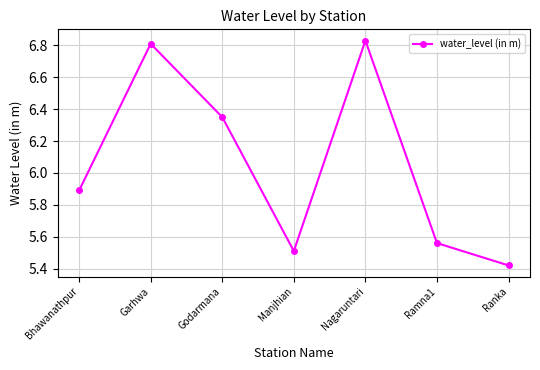

Which has a higher value, Nagaruntari or Ranka?

Nagaruntari